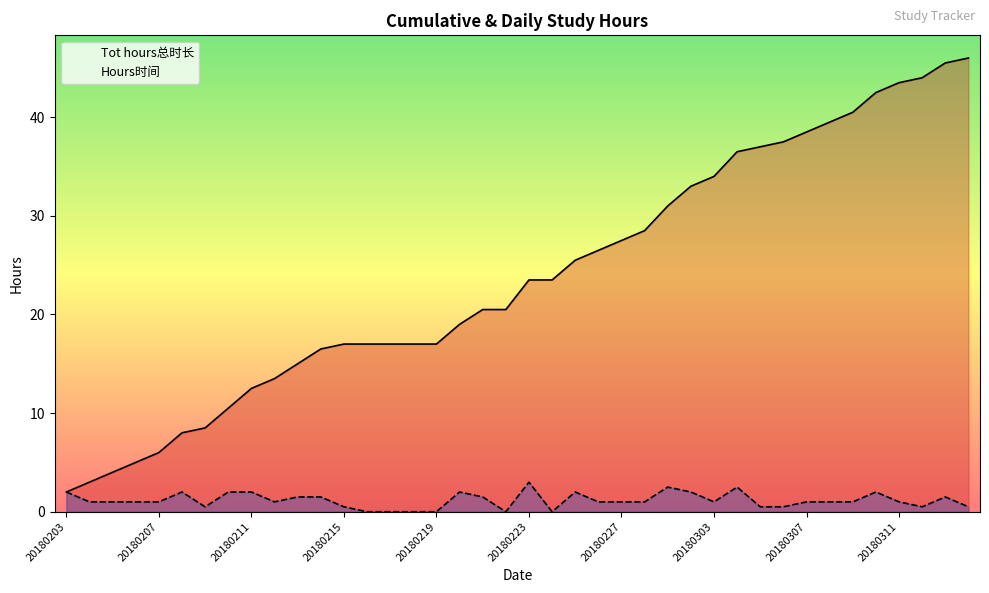

Rank the series at 31 from lowest to highest value.

Hours时间, Tot hours总时长